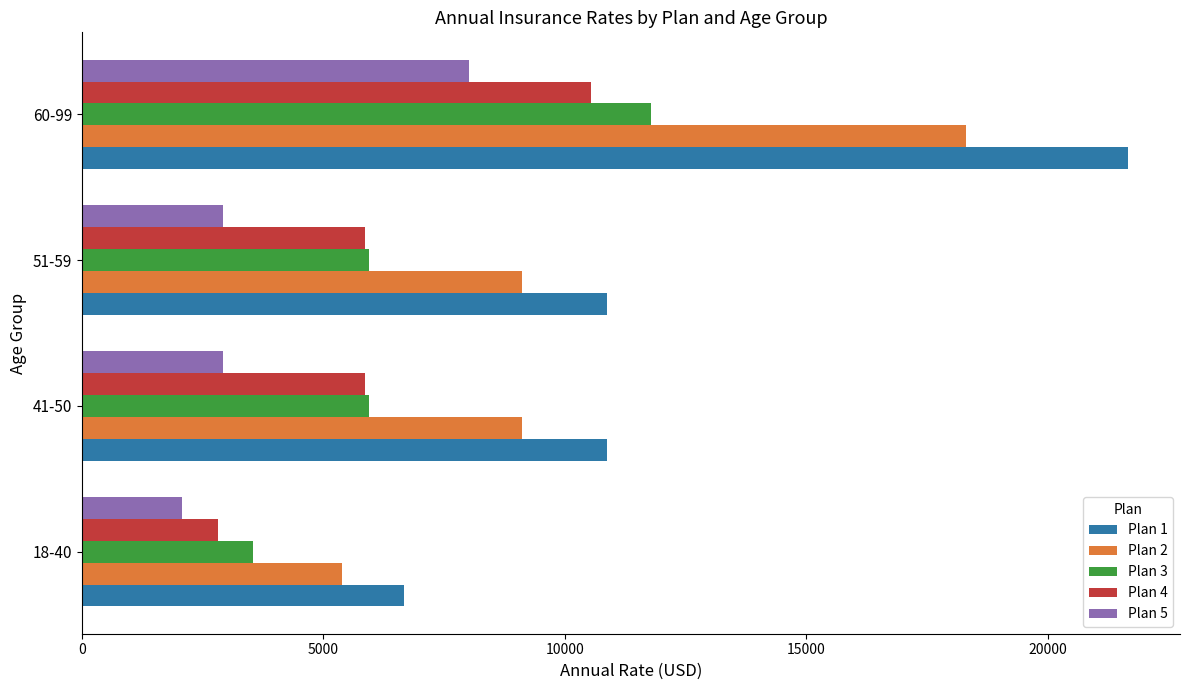

What is the difference between the maximum and minimum values in the Plan 5 series?

5940.6